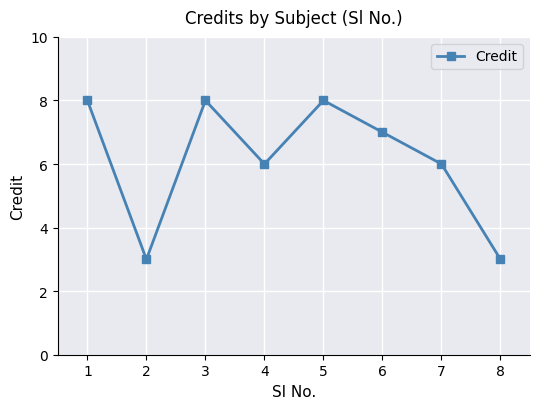

How many categories are shown in the chart?

8